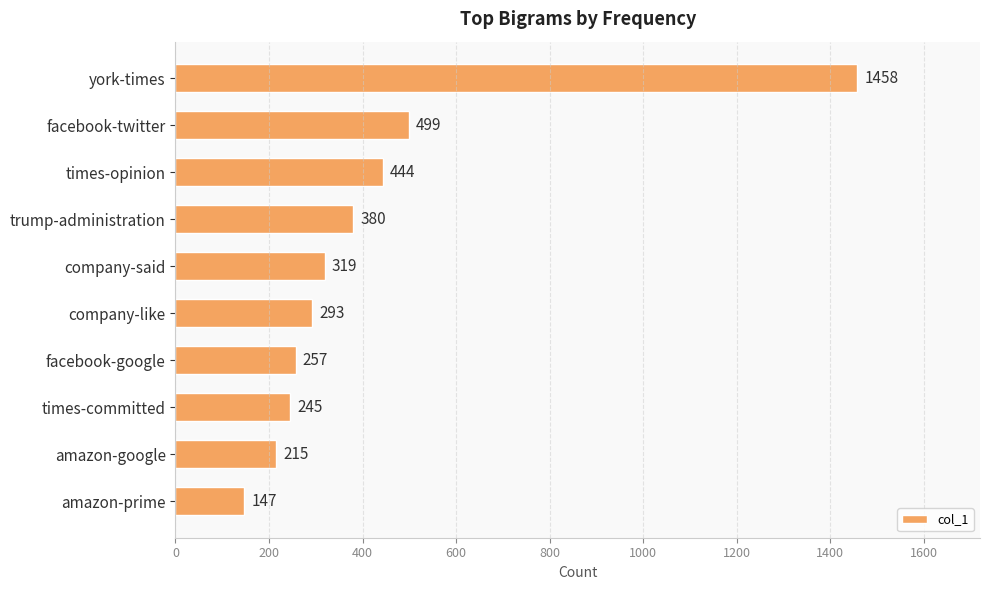

The chart shows a value of 215 at amazon-google. True or false?

True